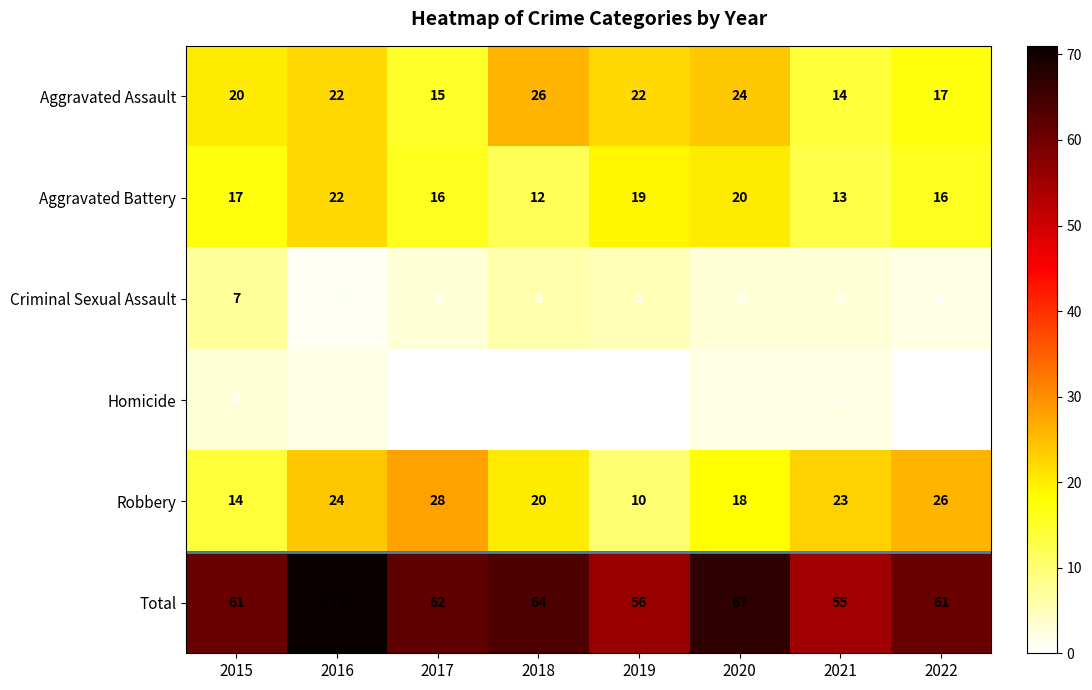

The value of Criminal Sexual Assault at 2015 is 11. True or false?

False